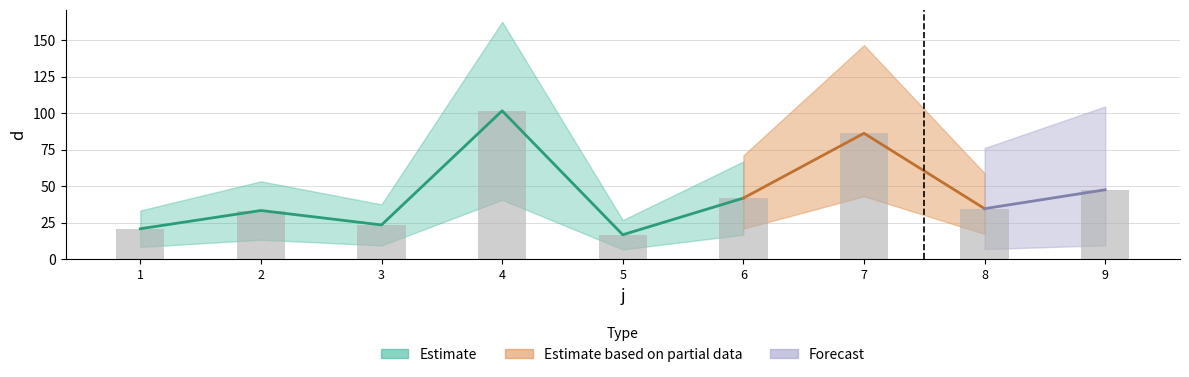

True or false: the data shows 101.7 at 4.

True